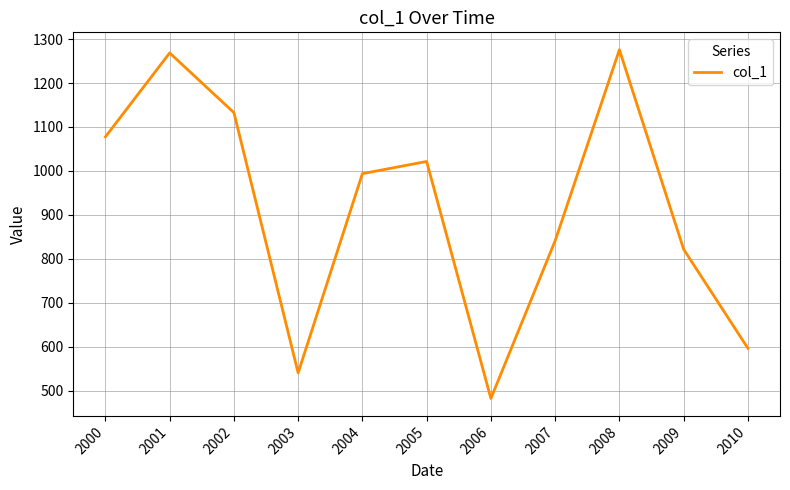

What is the difference between the maximum and second lowest values?

735.3